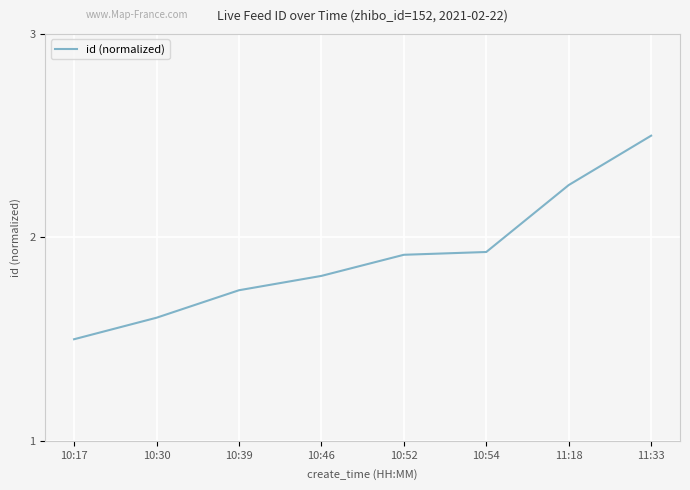

What is the difference between the second highest and second lowest values?

0.7